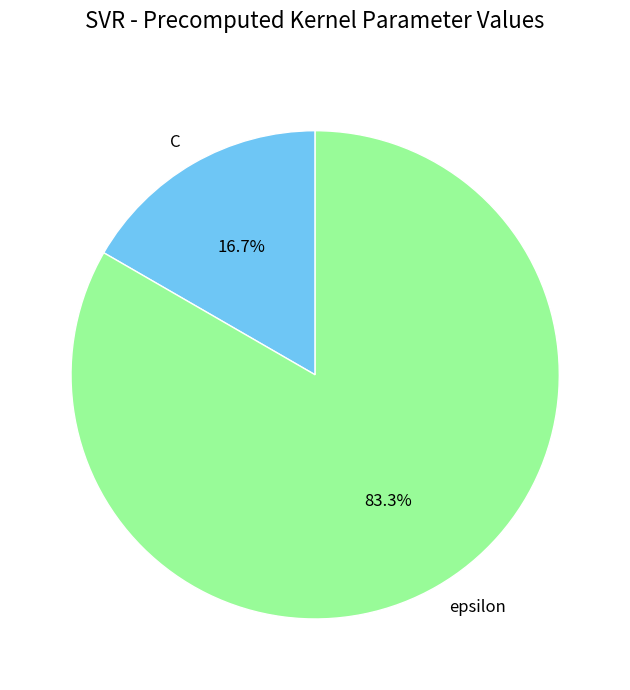

To the nearest percent, what is the difference between the largest and smallest slice percentages?

67%